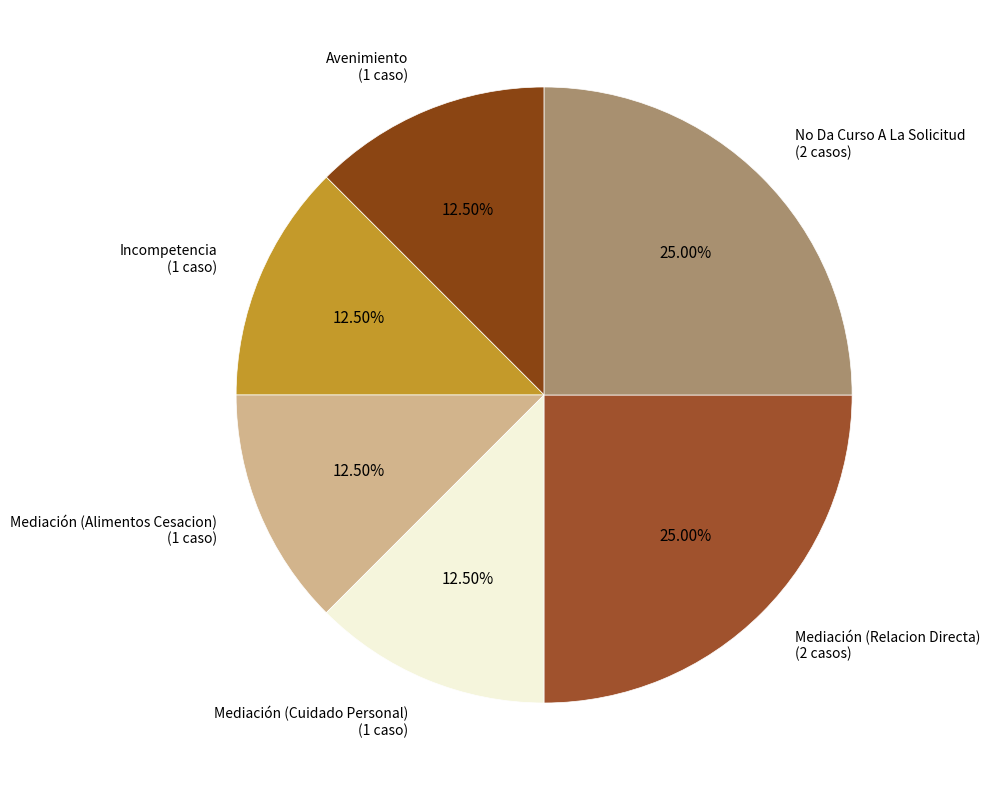

Approximately how many times larger is the value at Mediación (Cuidado Personal) compared to Avenimiento?

1.0